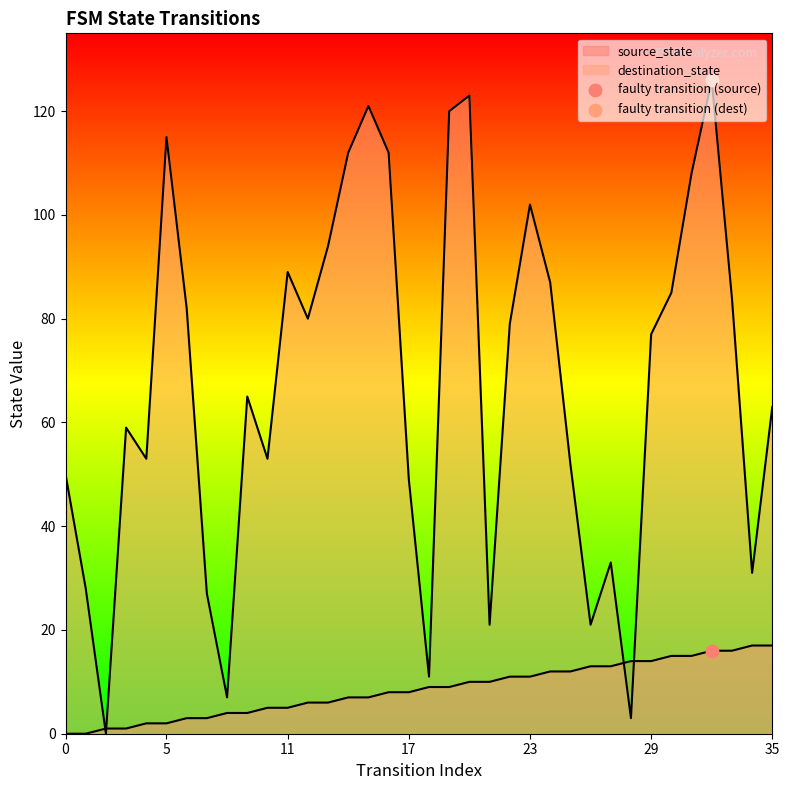

Which series reaches the maximum Y coordinate?

destination_state